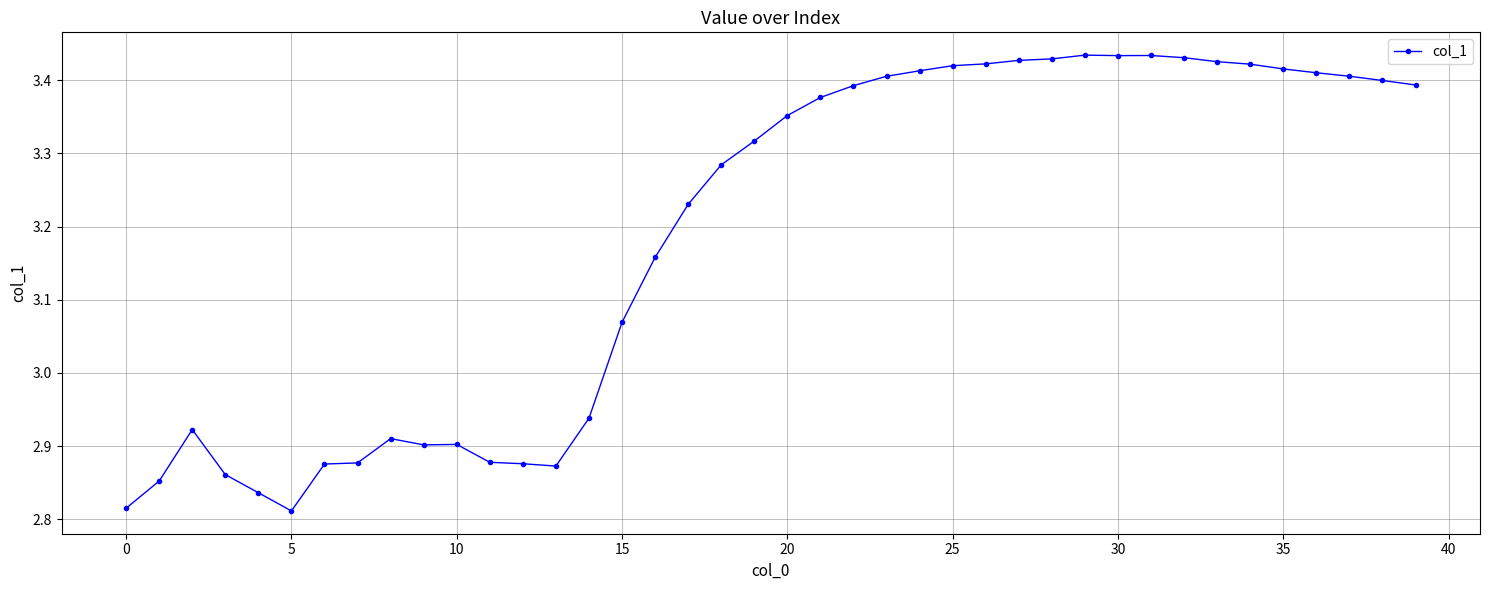

True or false: there are more than 2 points higher than both neighbors.

True